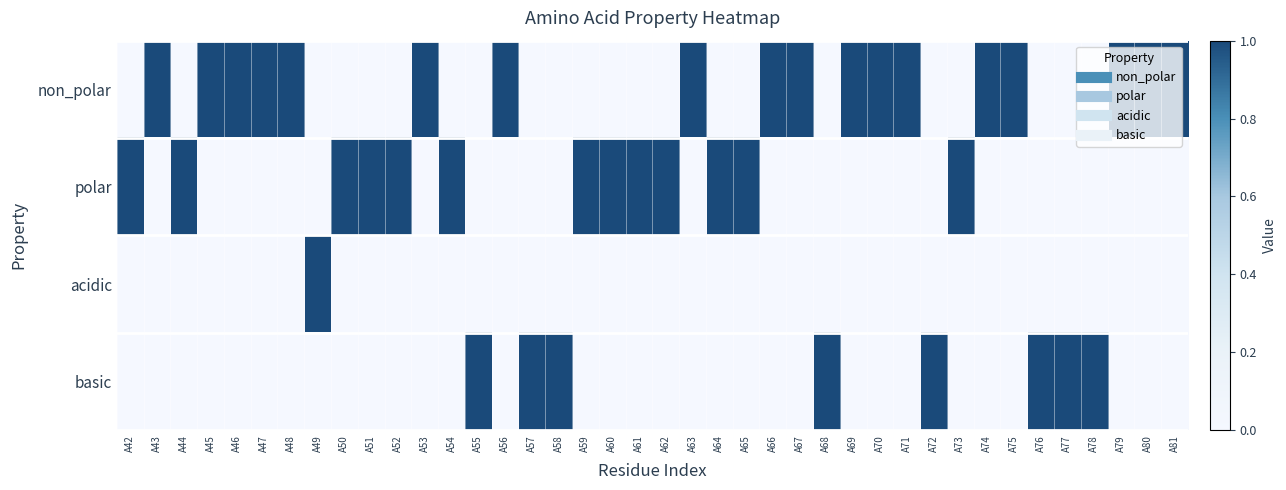

What is the maximum value shown in the chart?

1